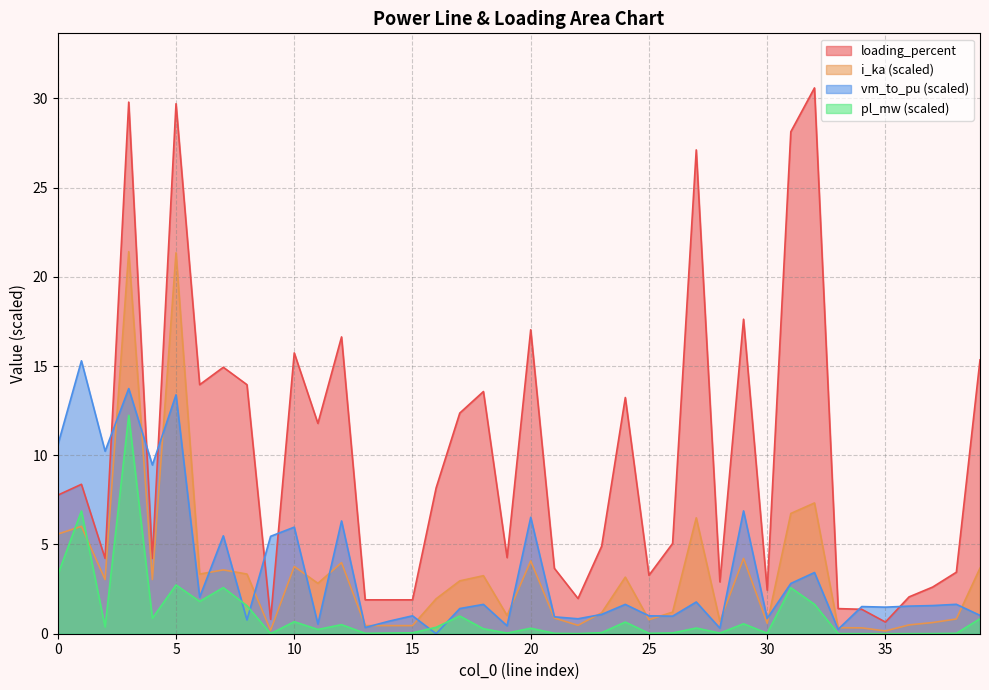

What is the total value across all series at 36?

4.1